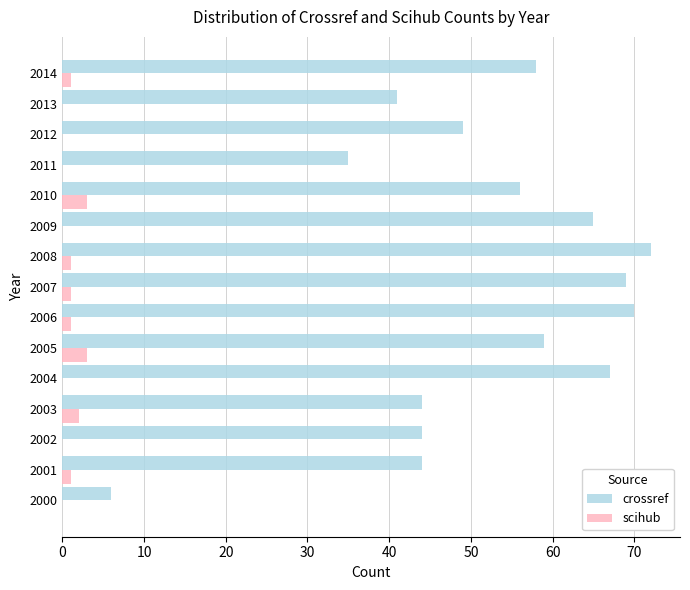

At which label is crossref closest to 39?

2013